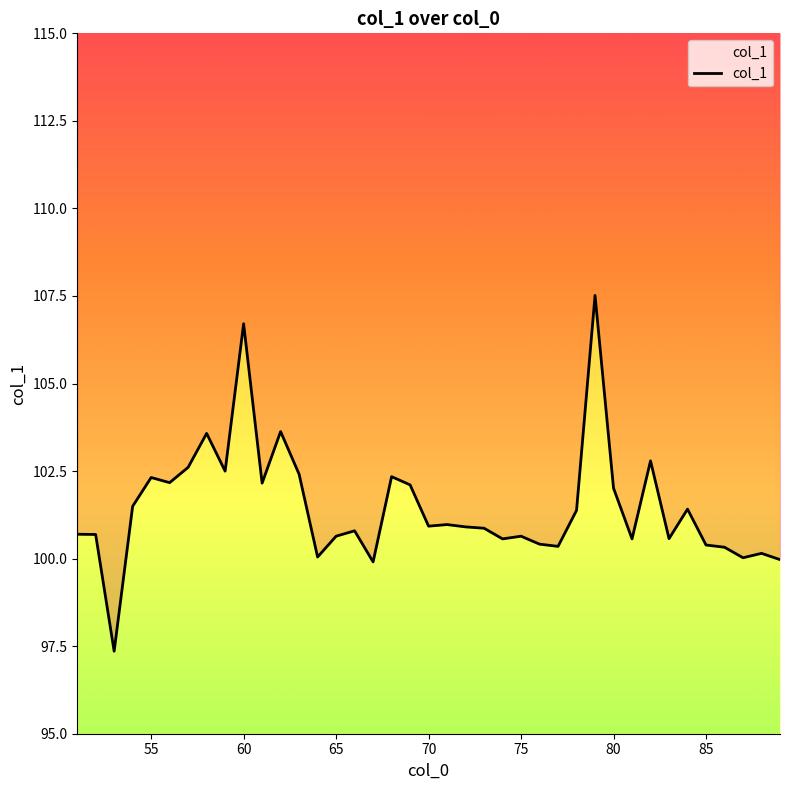

How many values exceed 100?

36